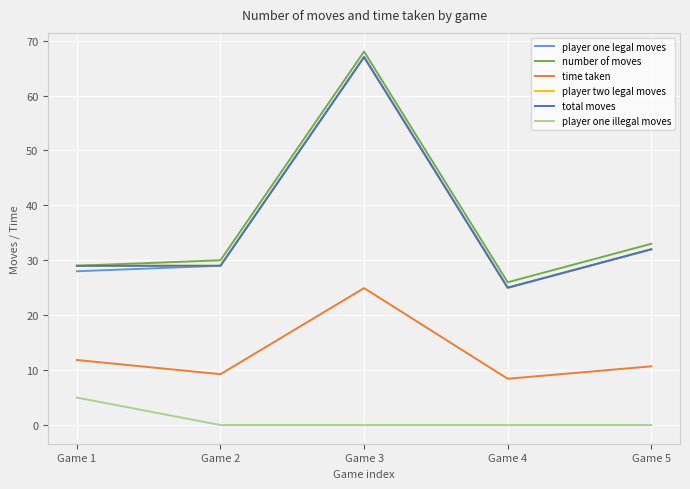

Is it true that number of moves equals 34.0 at Game 4?

False